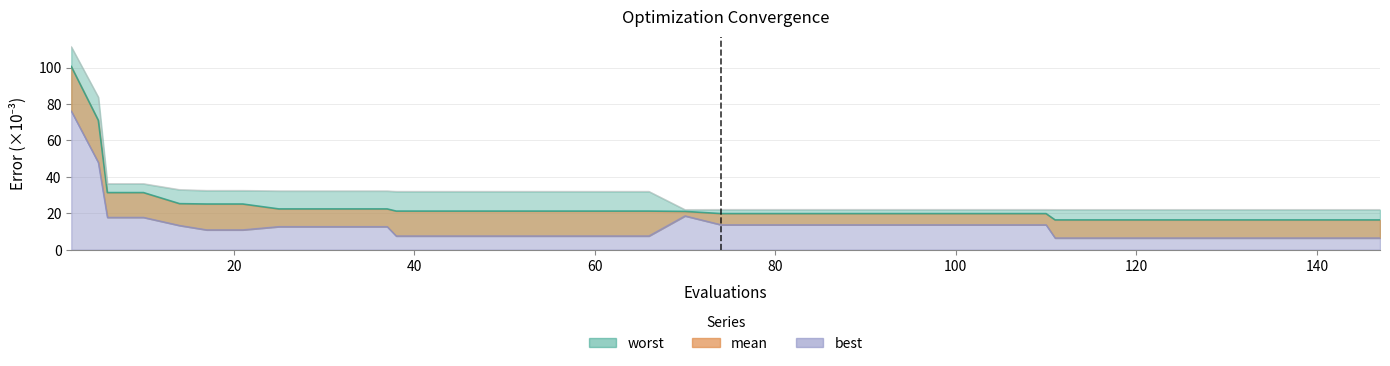

Reading left to right, extract all data points from this chart.

mean: 2=100.6	5=71.0	6=31.4	10=31.4	14=25.3	17=25.1	21=25.1	25=22.4	29=22.4	33=22.4	37=22.4	38=21.2	42=21.2	46=21.2	50=21.2	54=21.2	58=21.2	62=21.2	66=21.2	70=21.0	74=19.8	78=19.8	82=19.8	86=19.8	90=19.8	94=19.8	98=19.8	102=19.8	106=19.8	110=19.8	111=16.4	115=16.4	119=16.4	123=16.4	127=16.4	131=16.4	135=16.4	139=16.4	143=16.4	147=16.4
best: 2=76.1	5=47.9	6=17.8	10=17.8	14=13.3	17=10.9	21=10.9	25=12.7	29=12.7	33=12.7	37=12.7	38=7.5	42=7.5	46=7.5	50=7.5	54=7.5	58=7.5	62=7.5	66=7.5	70=18.6	74=13.7	78=13.7	82=13.7	86=13.7	90=13.7	94=13.7	98=13.7	102=13.7	106=13.7	110=13.7	111=6.4	115=6.4	119=6.4	123=6.4	127=6.4	131=6.4	135=6.4	139=6.4	143=6.4	147=6.4
worst: 2=111.4	5=83.7	6=36.2	10=36.2	14=33.0	17=32.5	21=32.5	25=32.3	29=32.3	33=32.3	37=32.3	38=32.0	42=32.0	46=32.0	50=32.0	54=32.0	58=32.0	62=32.0	66=32.0	70=22.0	74=22.0	78=22.0	82=22.0	86=22.0	90=22.0	94=22.0	98=22.0	102=22.0	106=22.0	110=22.0	111=22.0	115=22.0	119=22.0	123=22.0	127=22.0	131=22.0	135=22.0	139=22.0	143=22.0	147=22.0